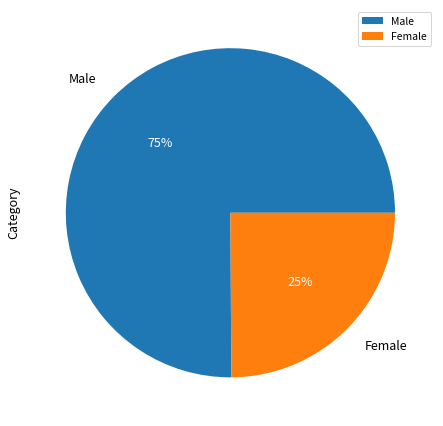

To the nearest percent, what portion does Male represent?

75%